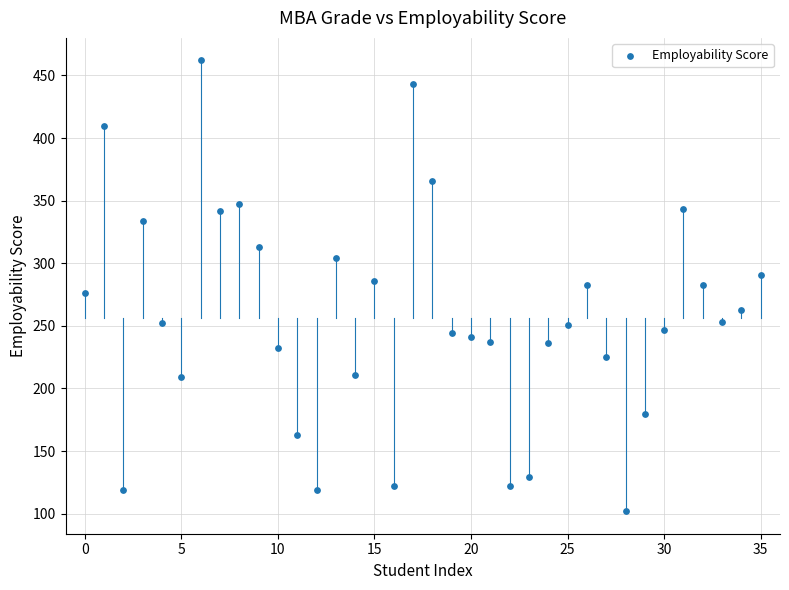

What is the range of Y values (max minus min)?

360